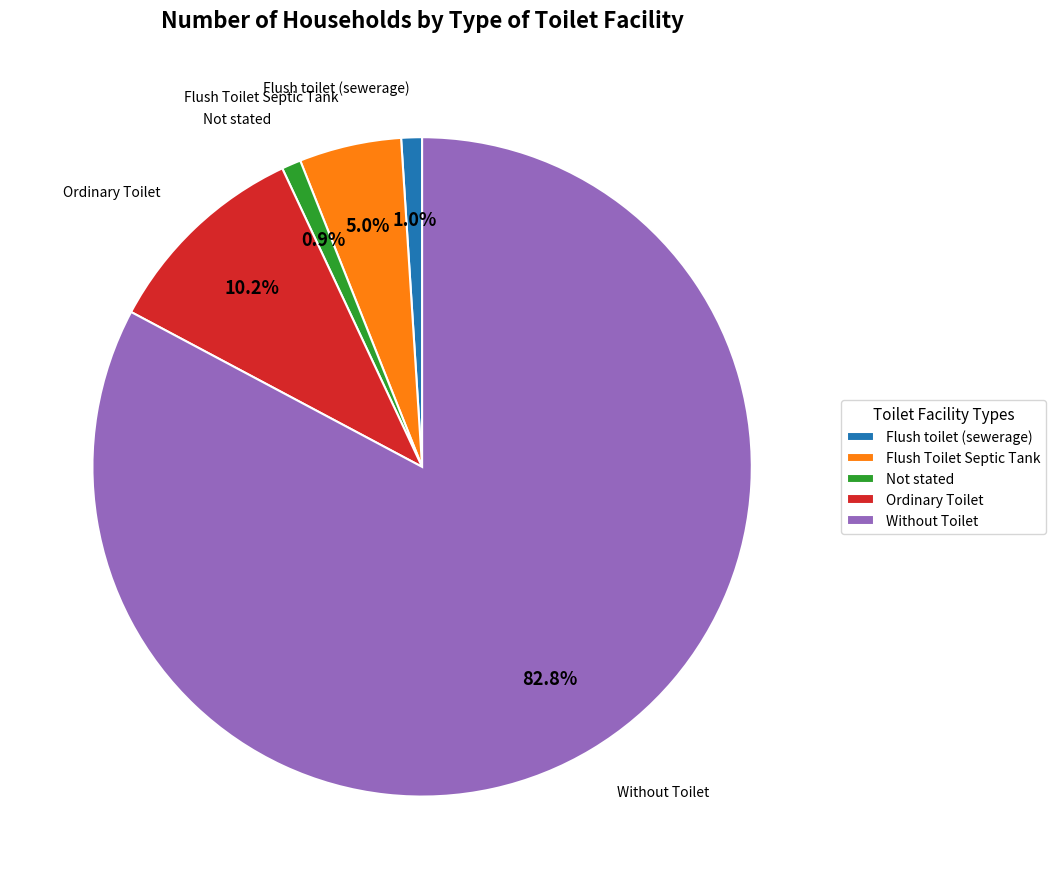

Do Not stated and Without Toilet together represent more than half of the pie?

Yes